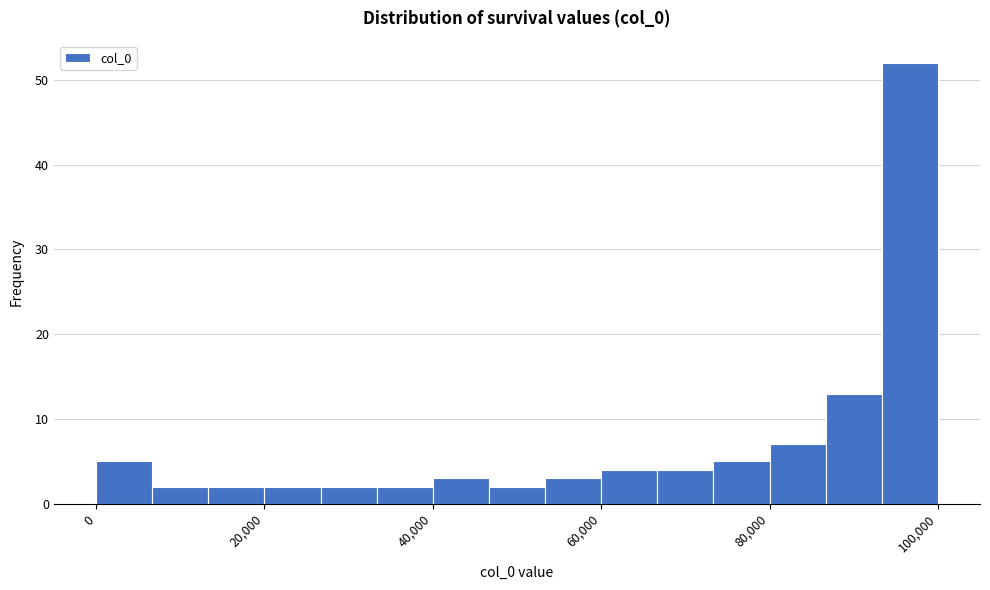

Read against the x-axis, roughly where is the centre of the tallest bar?

96000